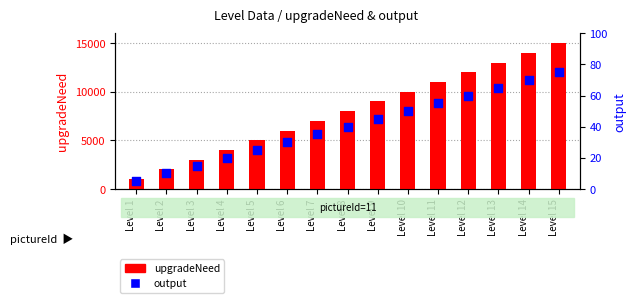

Which series reaches the minimum Y coordinate?

output